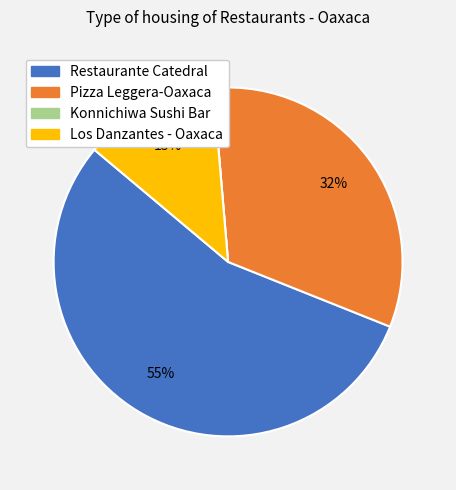

To the nearest percent, what percentage of the pie is Pizza Leggera-Oaxaca?

32%